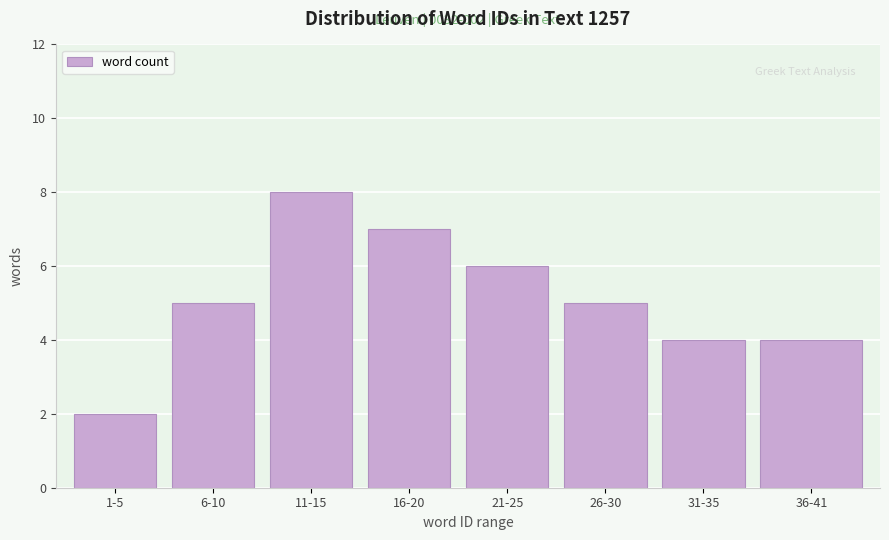

Reading left to right, extract all data points from this chart.

2	5	8	7	6	5	4	4